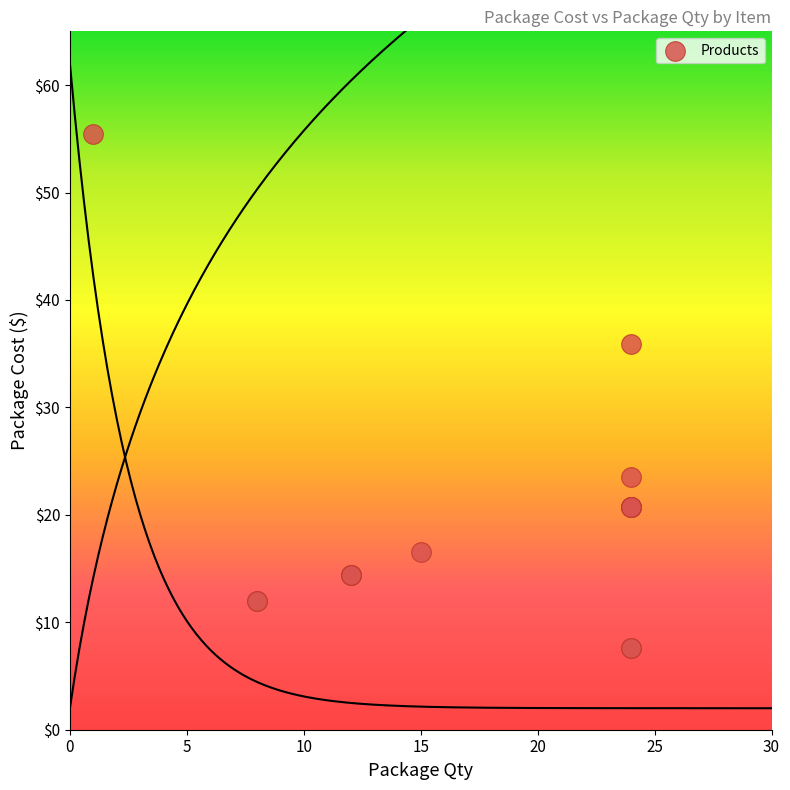

What Y value in the scatter plot is closest to 31?

35.9